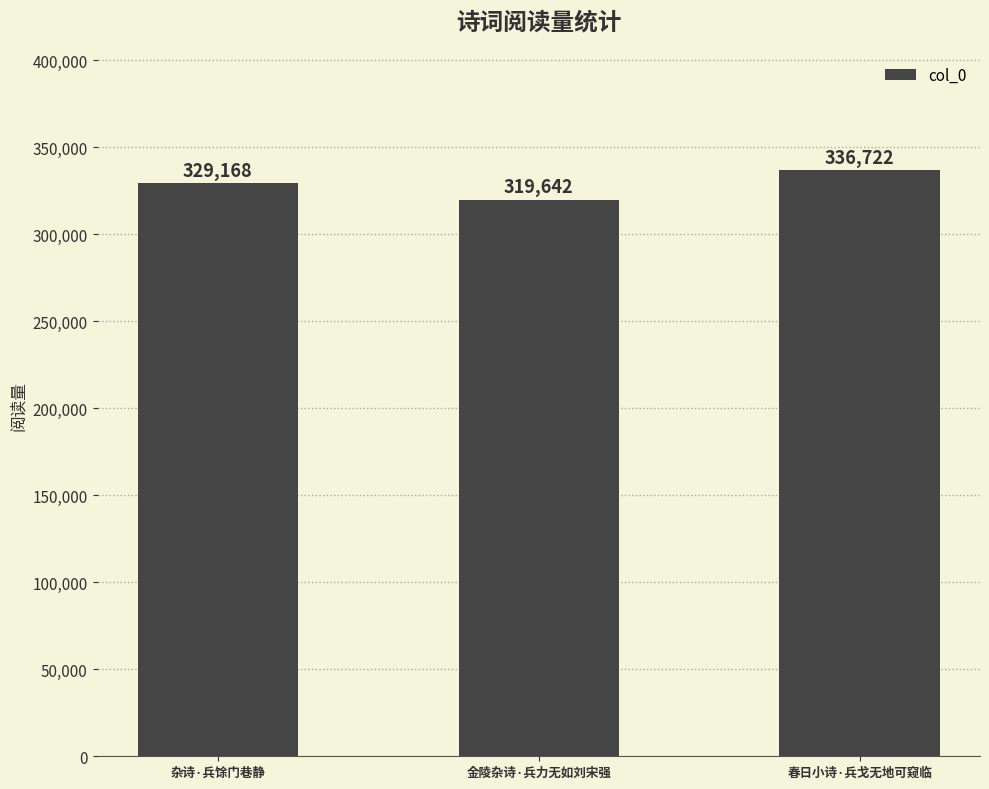

Rank the categories by value from lowest to highest.

金陵杂诗·兵力无如刘宋强, 杂诗·兵馀门巷静, 春日小诗·兵戈无地可窥临